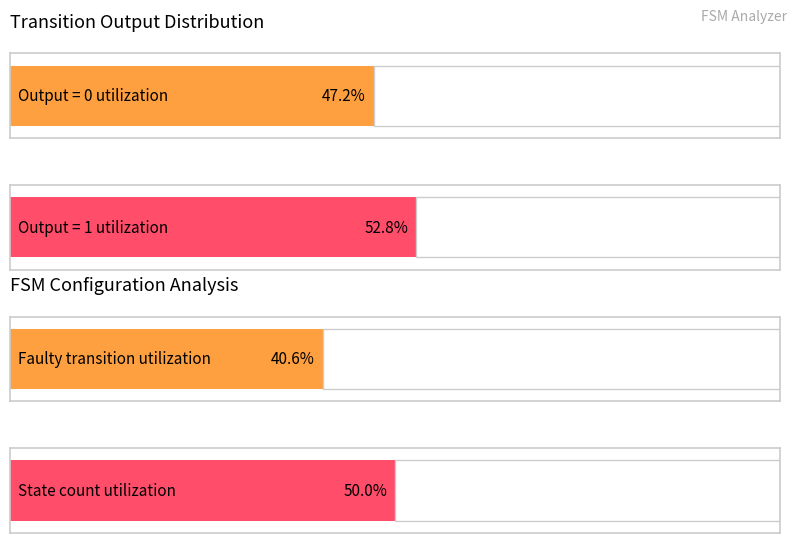

What is the difference between the second highest and second lowest values in the output_symbol_1 series?

8